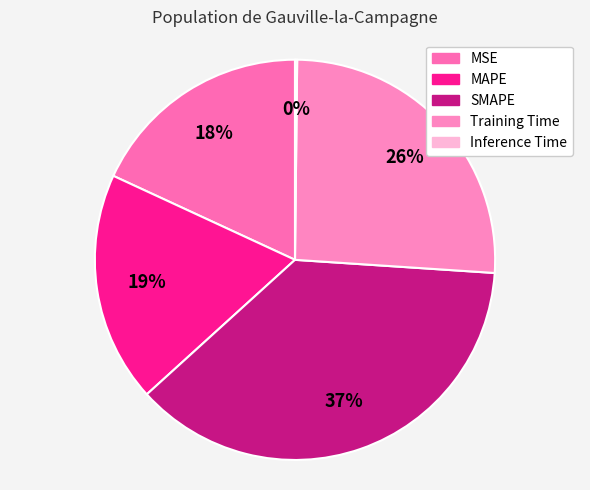

Approximately how many times larger is the value at MSE compared to Training Time?

0.7